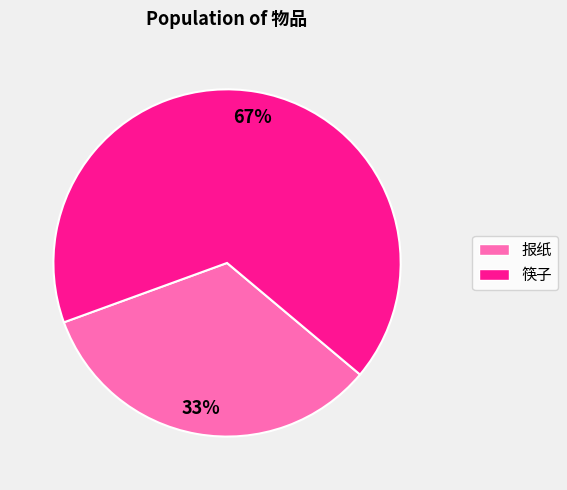

To the nearest percent, what is the combined percentage of 筷子 and 报纸?

100%